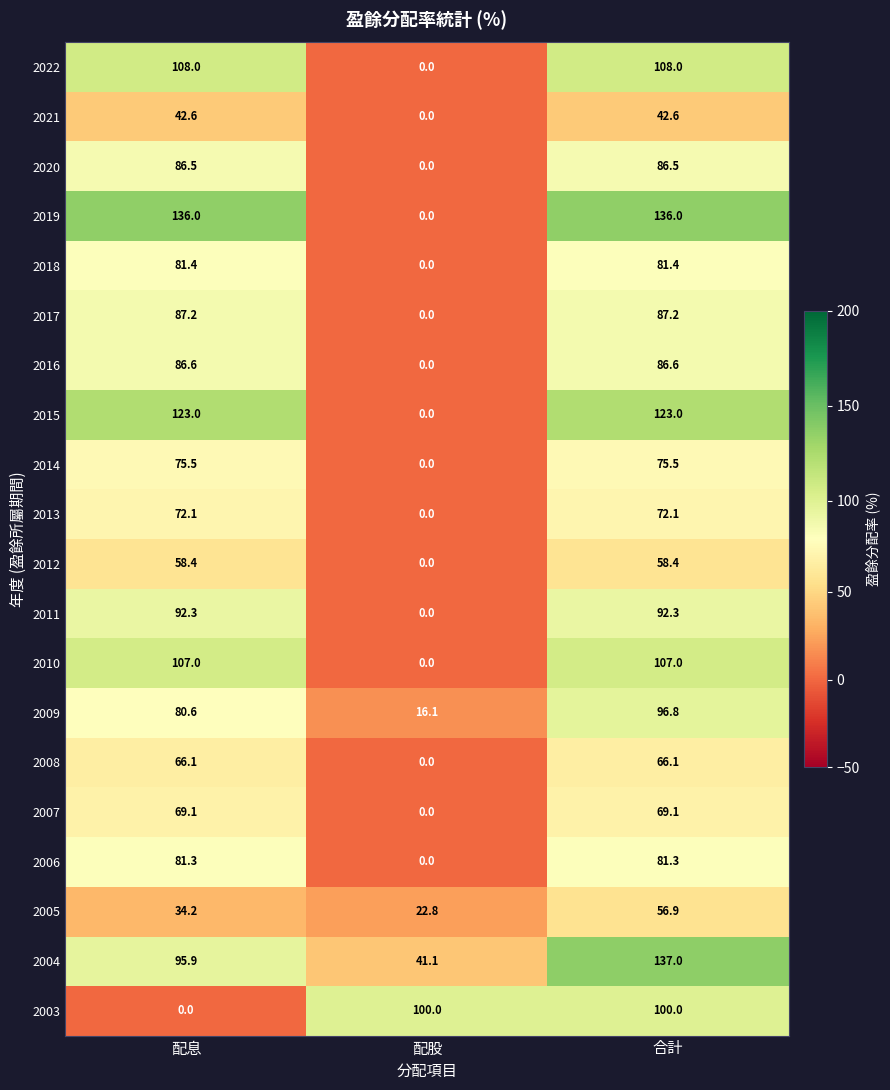

Is it true that 2020 equals 26.3 at 配股?

False